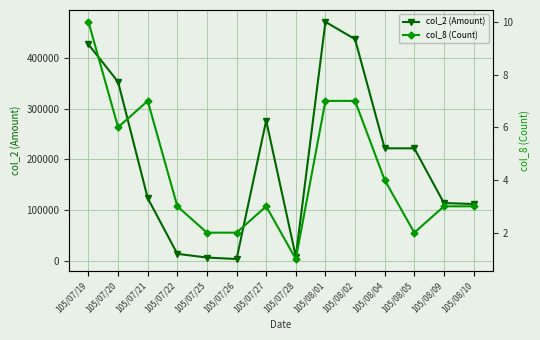

Where is col_8 (Count) nearest to the value 5?

105/07/20